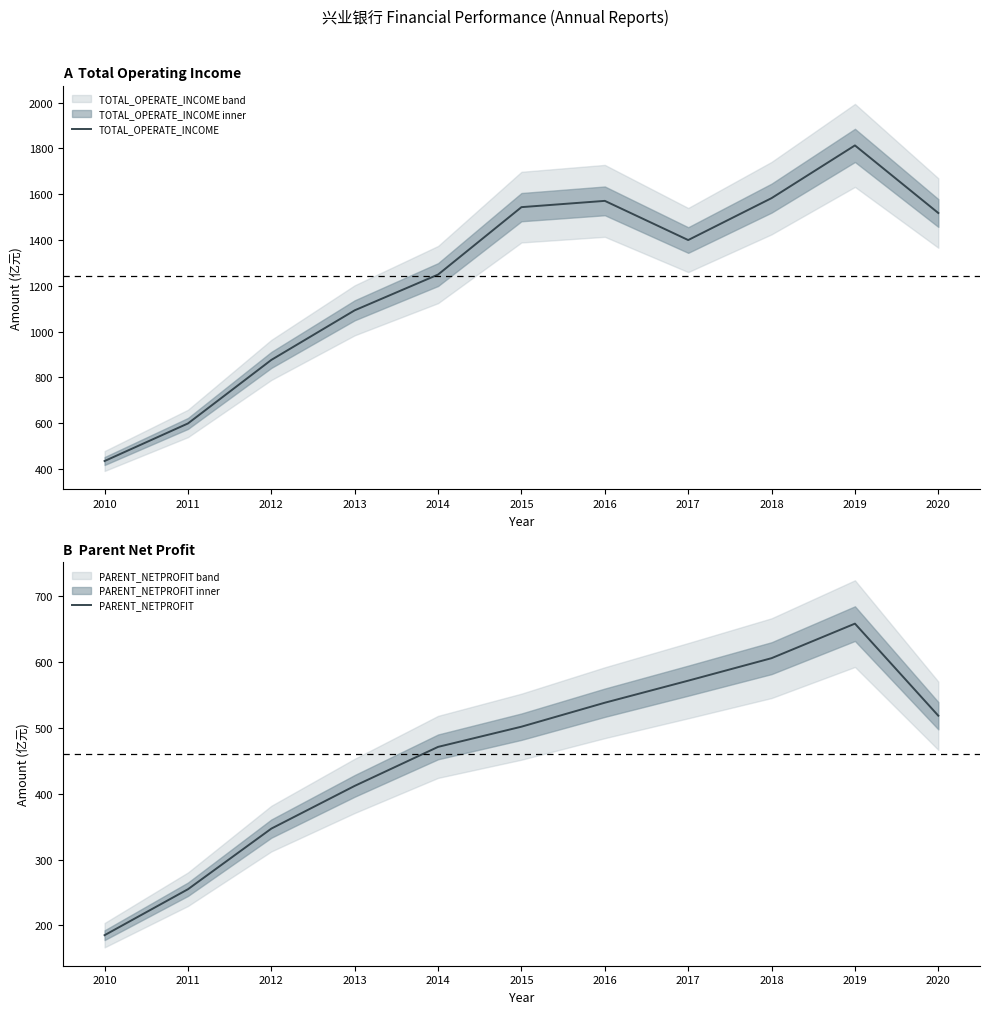

True or false: PARENT_NETPROFIT and TOTAL_OPERATE_INCOME intersect in this chart.

False